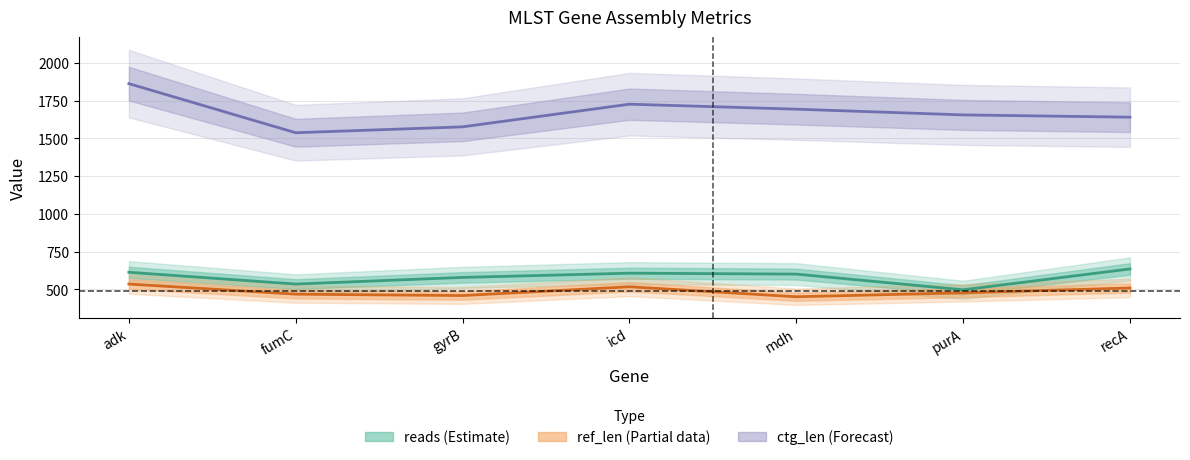

Which series changed the most between fumC and icd?

ctg_len